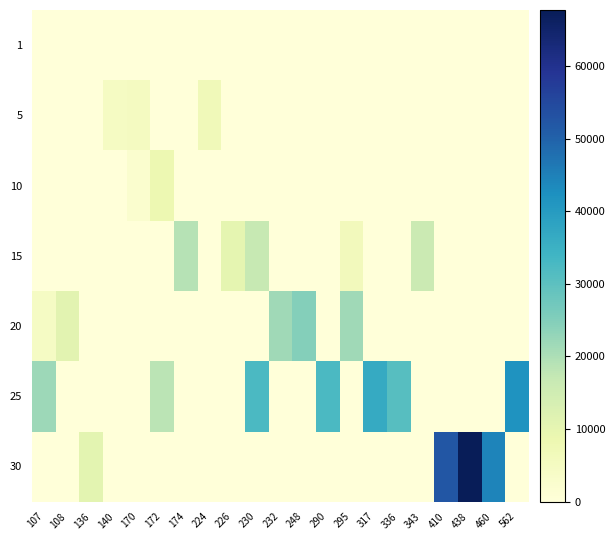

Reading right to left, what are all the values shown in this chart?

1: 562=0	460=0	438=0	410=0	343=0	336=0	317=0	295=0	290=0	248=0	232=0	230=0	226=0	224=0	174=0	172=0	170=0	140=0	136=0	108=0	107=0
5: 562=0	460=0	438=0	410=0	343=0	336=0	317=0	295=0	290=0	248=0	232=0	230=0	226=0	224=6840	174=0	172=0	170=5220	140=4660	136=0	108=0	107=0
10: 562=0	460=0	438=0	410=0	343=0	336=0	317=0	295=0	290=0	248=0	232=0	230=0	226=0	224=0	174=0	172=8430	170=2230	140=0	136=0	108=0	107=0
15: 562=0	460=0	438=0	410=0	343=15980	336=0	317=0	295=6110	290=0	248=0	232=0	230=16920	226=10100	224=0	174=18910	172=0	170=0	140=0	136=0	108=0	107=0
20: 562=0	460=0	438=0	410=0	343=0	336=0	317=0	295=21600	290=0	248=24710	232=21600	230=0	226=0	224=0	174=0	172=0	170=0	140=0	136=0	108=10970	107=4440
25: 562=41630	460=0	438=0	410=0	343=0	336=30820	317=36390	295=0	290=32460	248=0	232=0	230=32460	226=0	224=0	174=0	172=18490	170=0	140=0	136=0	108=0	107=21830
30: 562=0	460=44230	438=67730	410=52220	343=0	336=0	317=0	295=0	290=0	248=0	232=0	230=0	226=0	224=0	174=0	172=0	170=0	140=0	136=10740	108=0	107=0